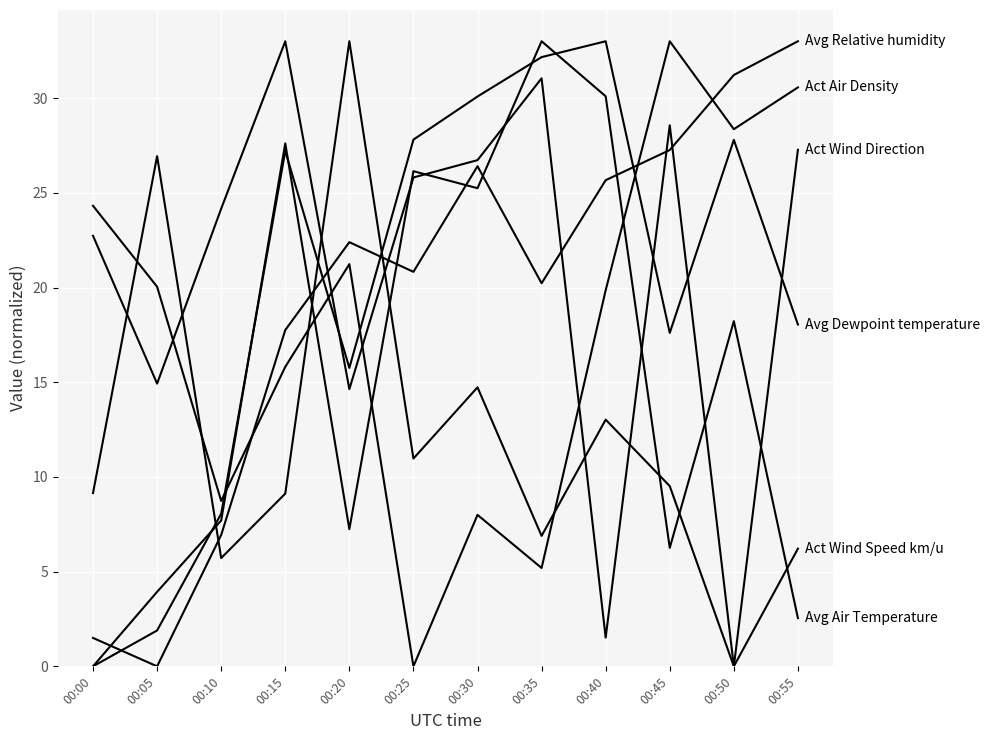

Does the chart display data point markers on the line(s)?

No